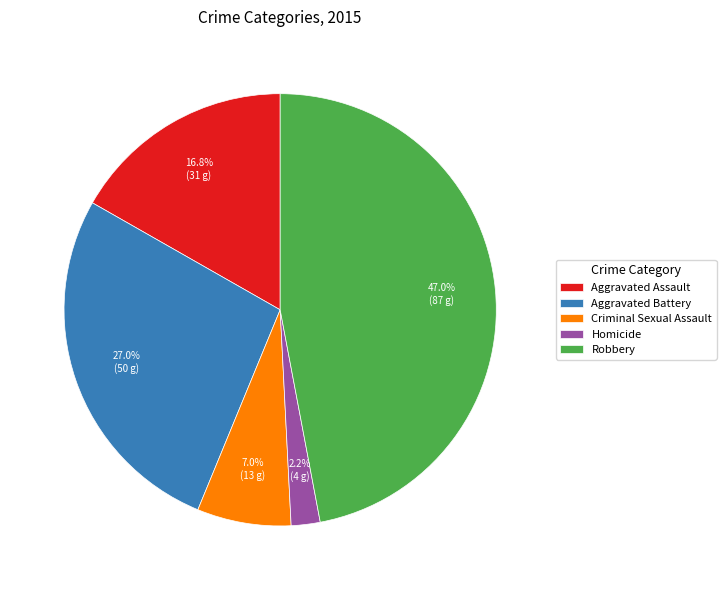

Combined, do Aggravated Battery and Robbery account for over 50%?

Yes